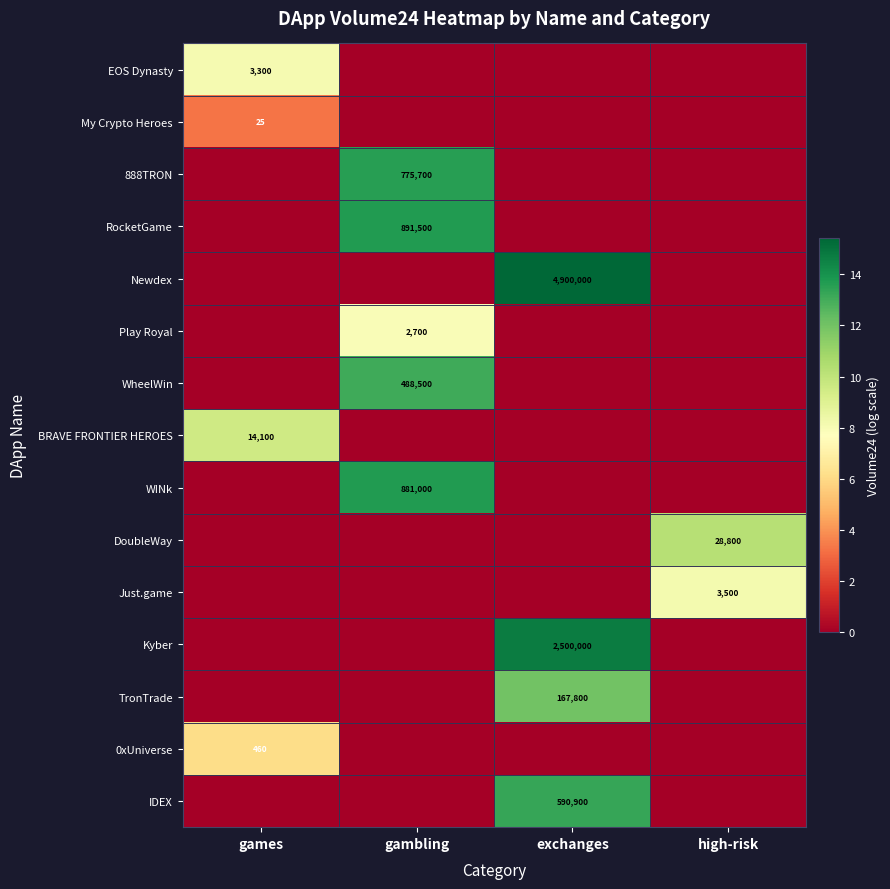

What is the maximum value shown in the chart?

15.4